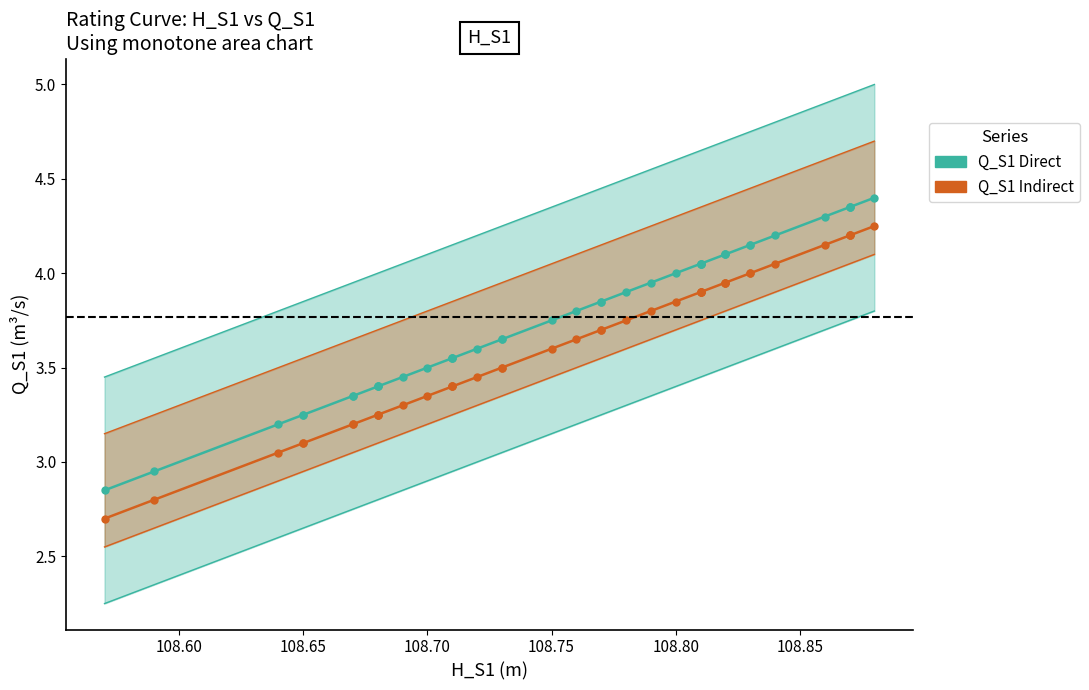

How many lines are shown in the chart?

2